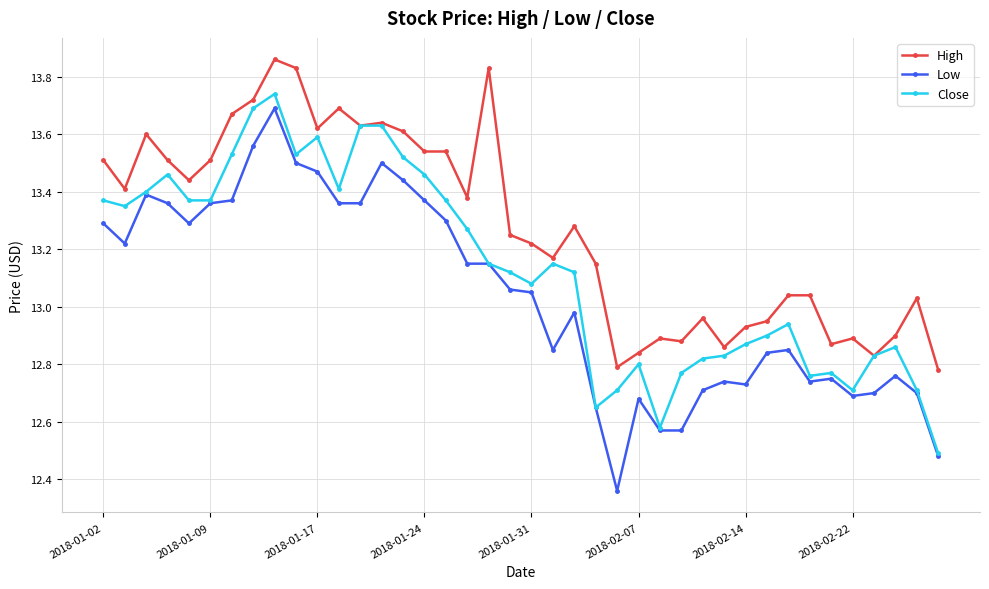

True or false: High and Low cross at least once.

False